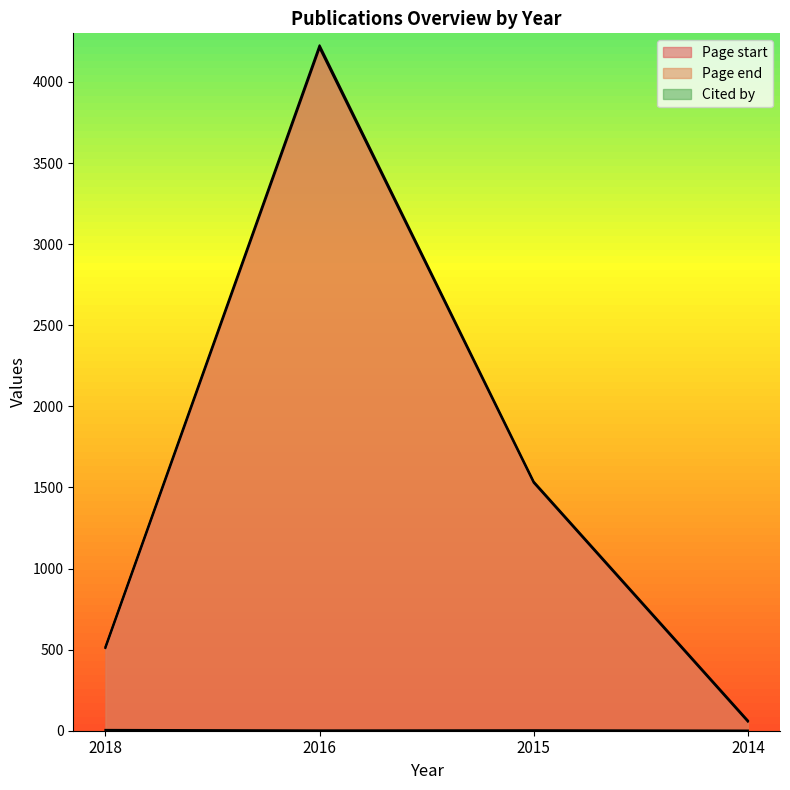

Between 2016 and 2014, which series saw the biggest shift?

Page end